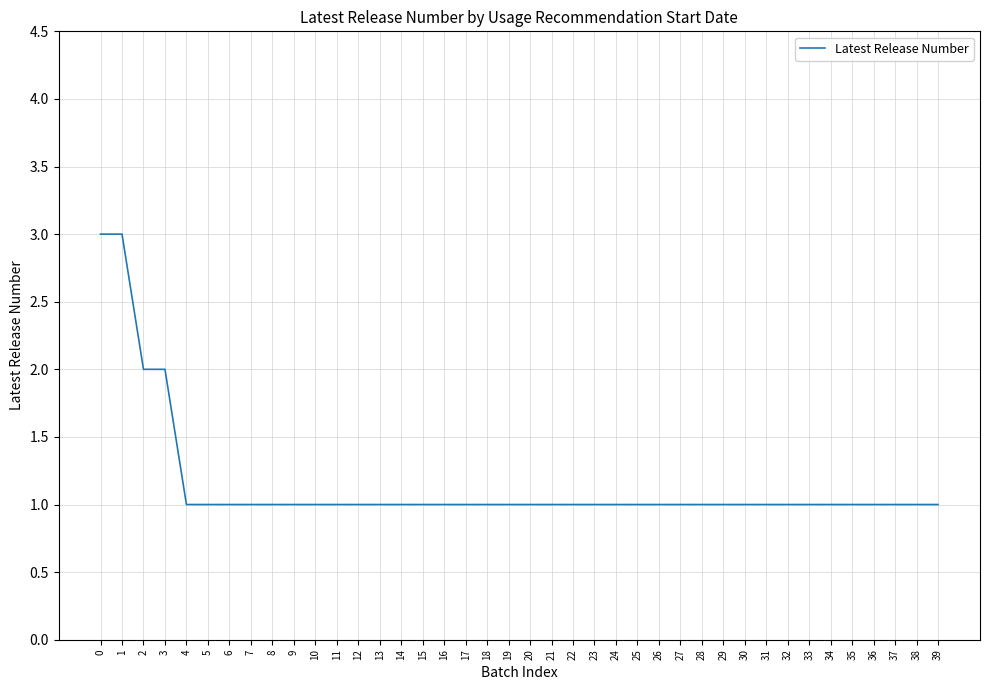

Is it true that the value at 2 is 4?

False